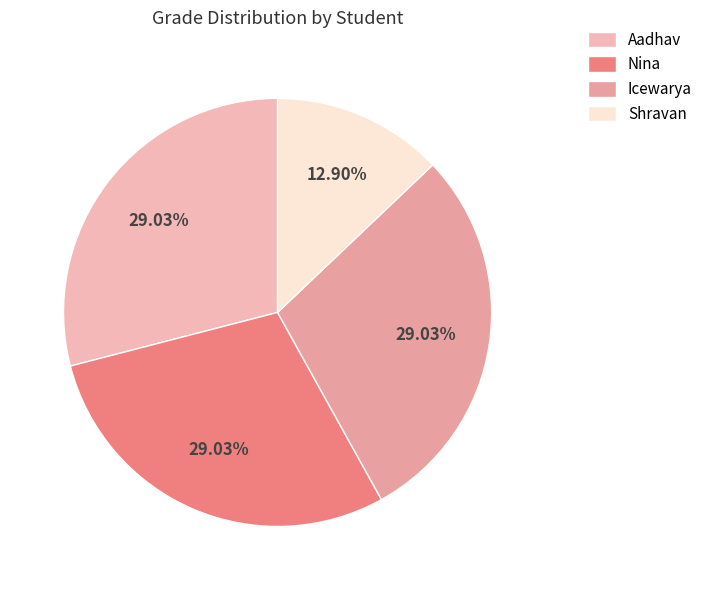

To the nearest percent, what percentage of the pie is Aadhav?

29%